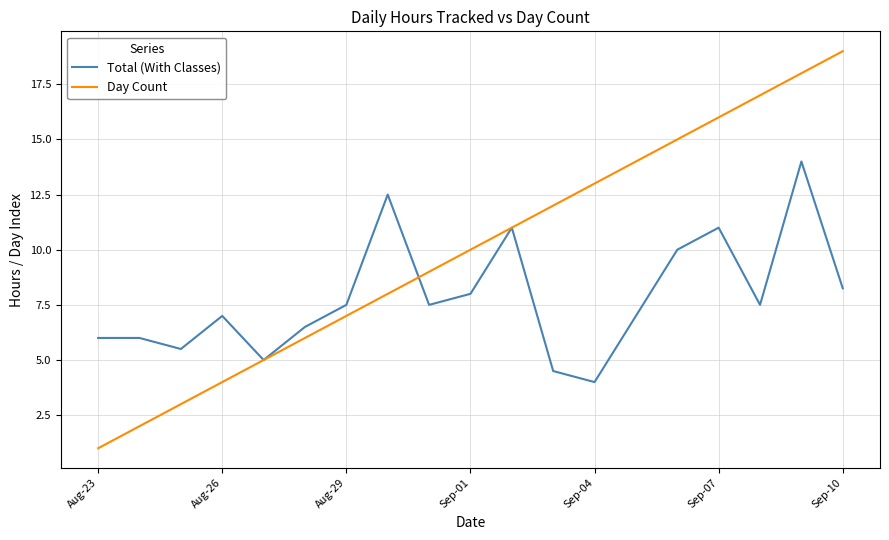

True or false: Day Count and Total (With Classes) intersect in this chart.

True